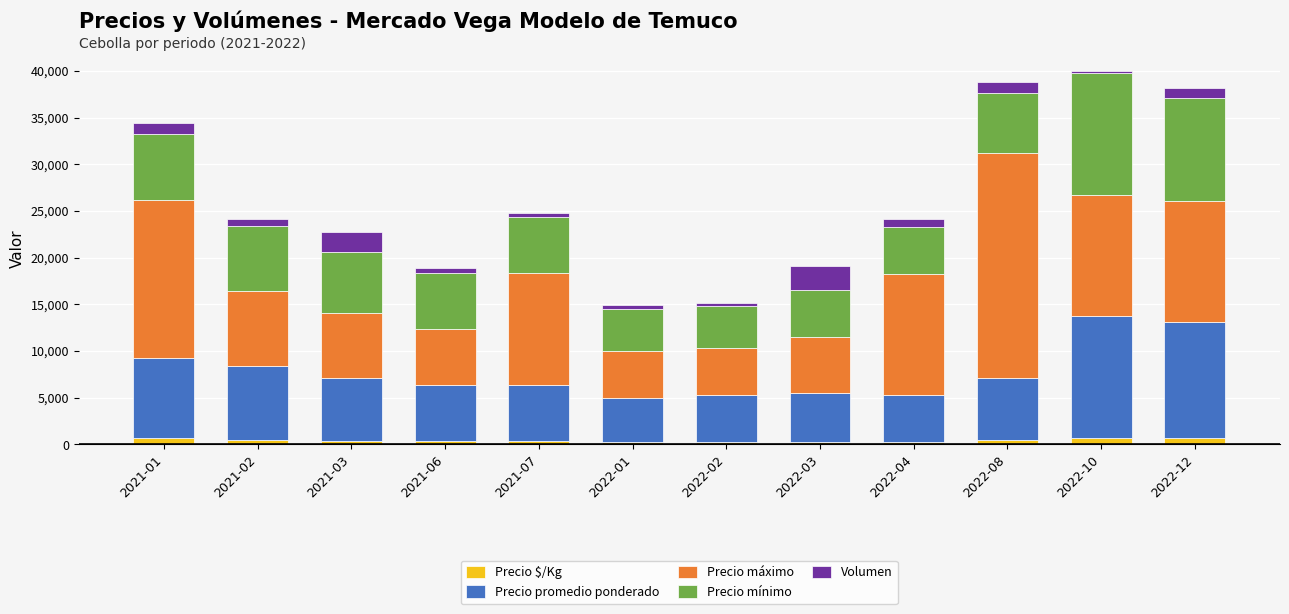

Is it true that Precio $/Kg equals 278 at 2022-04?

True